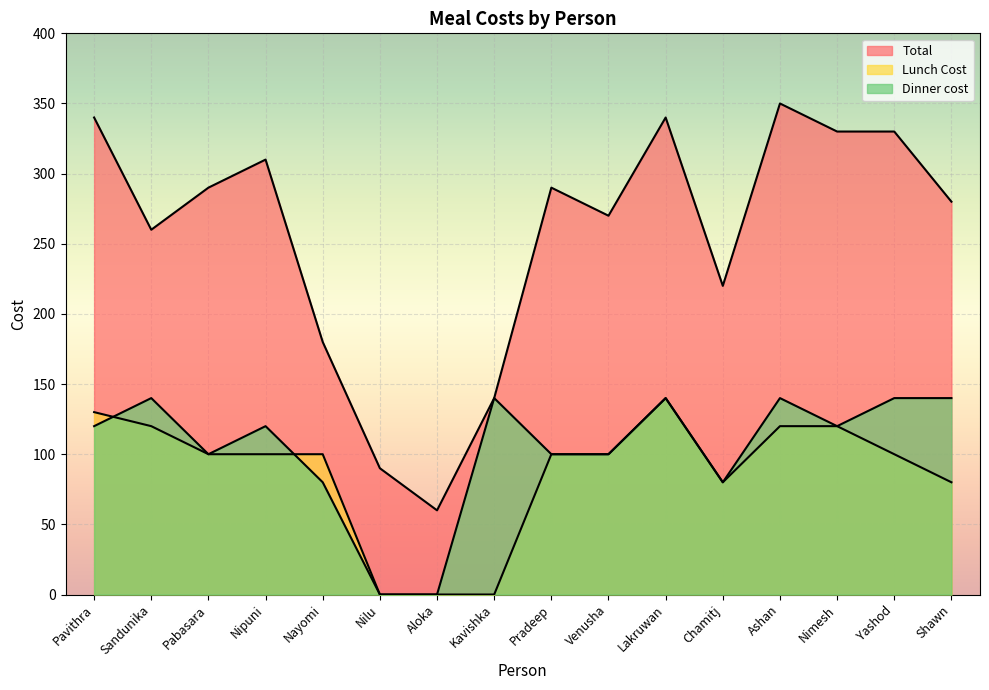

What are all the series names shown in the legend?

Total, Lunch Cost, Dinner cost